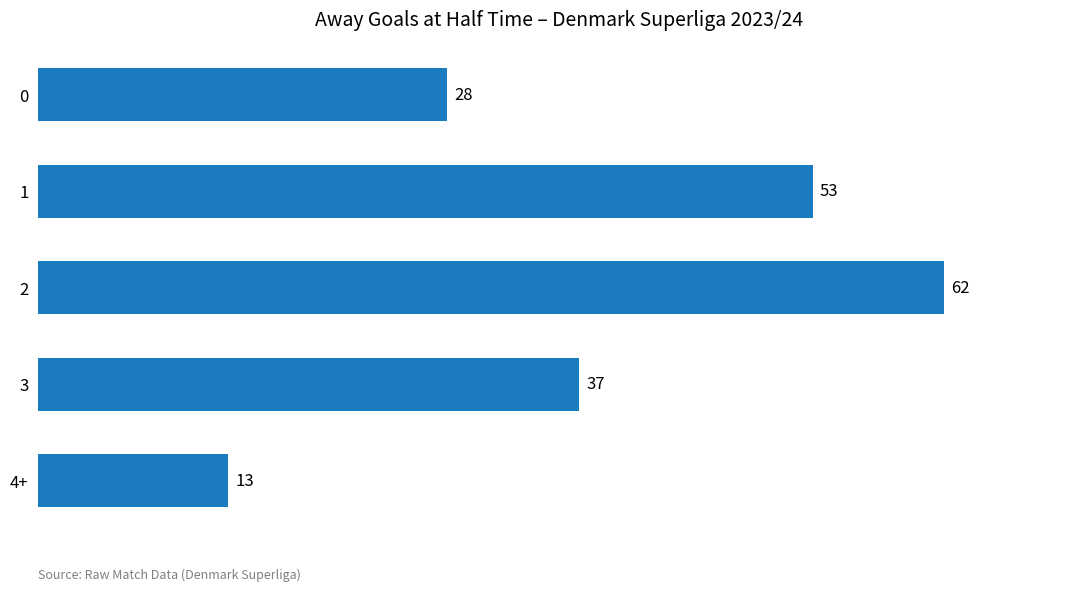

What is the difference between the values at 0 and 1?

25